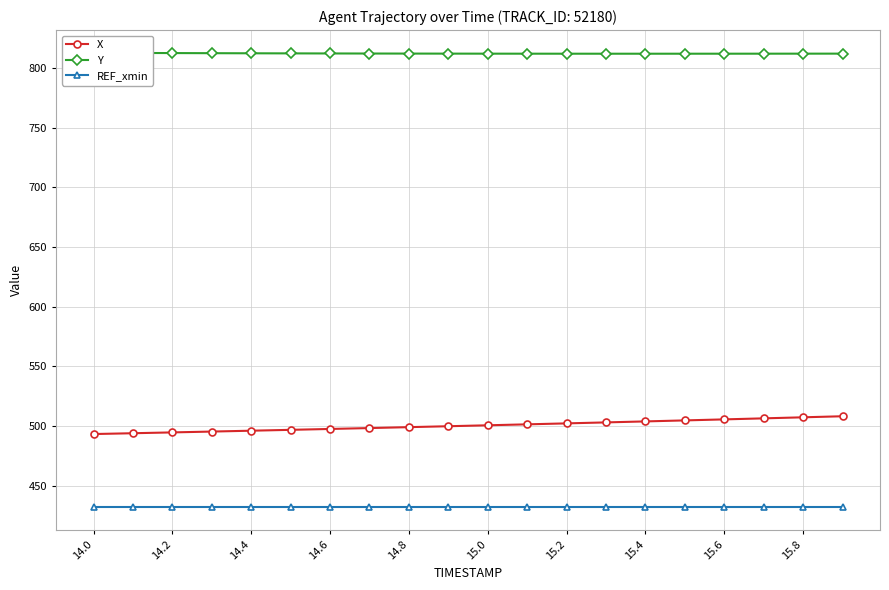

What are all the series names shown in the legend?

X, Y, REF_xmin